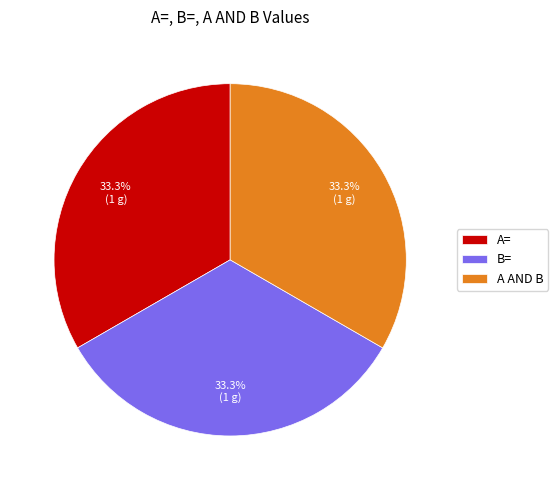

What is the ratio of the value at B= to the value at A AND B?

1.0